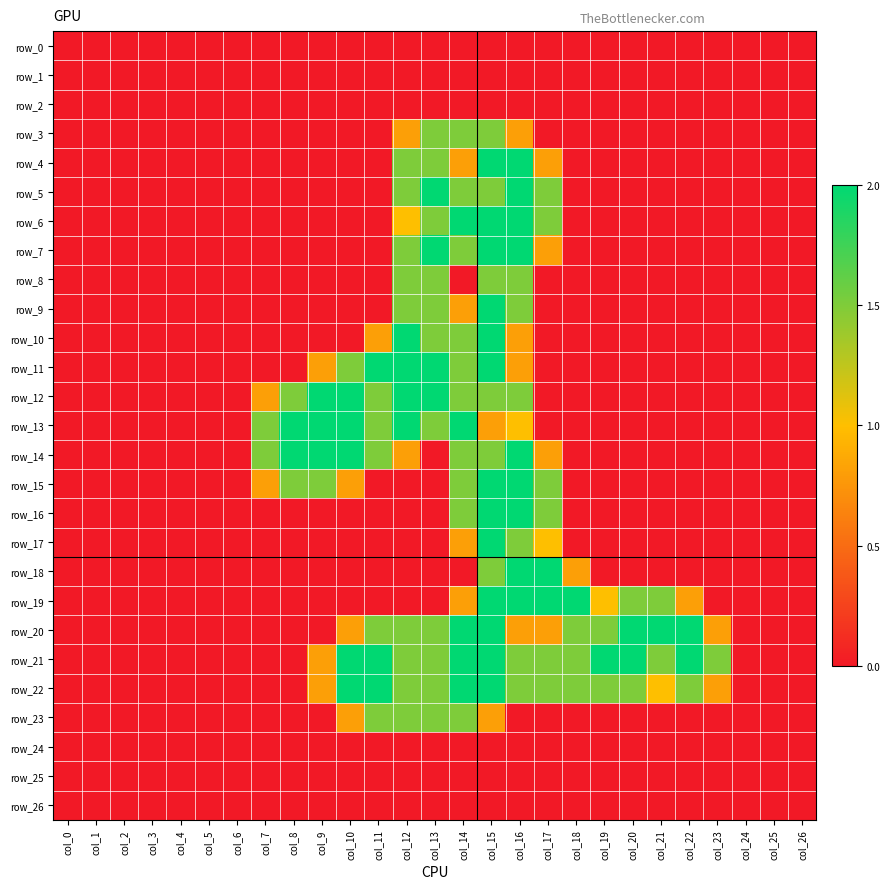

Reading left to right, list all the values displayed in this chart.

row_0: 0.0	0.0	0.0	0.0	0.0	0.0	0.0	0.0	0.0	0.0	0.0	0.0	0.0	0.0	0.0	0.0	0.0	0.0	0.0	0.0	0.0	0.0	0.0	0.0	0.0	0.0	0.0
row_1: 0.0	0.0	0.0	0.0	0.0	0.0	0.0	0.0	0.0	0.0	0.0	0.0	0.0	0.0	0.0	0.0	0.0	0.0	0.0	0.0	0.0	0.0	0.0	0.0	0.0	0.0	0.0
row_2: 0.0	0.0	0.0	0.0	0.0	0.0	0.0	0.0	0.0	0.0	0.0	0.0	0.0	0.0	0.0	0.0	0.0	0.0	0.0	0.0	0.0	0.0	0.0	0.0	0.0	0.0	0.0
row_3: 0.0	0.0	0.0	0.0	0.0	0.0	0.0	0.0	0.0	0.0	0.0	0.0	0.8	1.5	1.5	1.5	0.8	0.0	0.0	0.0	0.0	0.0	0.0	0.0	0.0	0.0	0.0
row_4: 0.0	0.0	0.0	0.0	0.0	0.0	0.0	0.0	0.0	0.0	0.0	0.0	1.5	1.5	0.8	2.0	2.0	0.8	0.0	0.0	0.0	0.0	0.0	0.0	0.0	0.0	0.0
row_5: 0.0	0.0	0.0	0.0	0.0	0.0	0.0	0.0	0.0	0.0	0.0	0.0	1.5	2.0	1.5	1.5	2.0	1.5	0.0	0.0	0.0	0.0	0.0	0.0	0.0	0.0	0.0
row_6: 0.0	0.0	0.0	0.0	0.0	0.0	0.0	0.0	0.0	0.0	0.0	0.0	1.0	1.5	2.0	2.0	2.0	1.5	0.0	0.0	0.0	0.0	0.0	0.0	0.0	0.0	0.0
row_7: 0.0	0.0	0.0	0.0	0.0	0.0	0.0	0.0	0.0	0.0	0.0	0.0	1.5	2.0	1.5	2.0	2.0	0.8	0.0	0.0	0.0	0.0	0.0	0.0	0.0	0.0	0.0
row_8: 0.0	0.0	0.0	0.0	0.0	0.0	0.0	0.0	0.0	0.0	0.0	0.0	1.5	1.5	0.0	1.5	1.5	0.0	0.0	0.0	0.0	0.0	0.0	0.0	0.0	0.0	0.0
row_9: 0.0	0.0	0.0	0.0	0.0	0.0	0.0	0.0	0.0	0.0	0.0	0.0	1.5	1.5	0.8	2.0	1.5	0.0	0.0	0.0	0.0	0.0	0.0	0.0	0.0	0.0	0.0
row_10: 0.0	0.0	0.0	0.0	0.0	0.0	0.0	0.0	0.0	0.0	0.0	0.8	2.0	1.5	1.5	2.0	0.8	0.0	0.0	0.0	0.0	0.0	0.0	0.0	0.0	0.0	0.0
row_11: 0.0	0.0	0.0	0.0	0.0	0.0	0.0	0.0	0.0	0.8	1.5	2.0	2.0	2.0	1.5	2.0	0.8	0.0	0.0	0.0	0.0	0.0	0.0	0.0	0.0	0.0	0.0
row_12: 0.0	0.0	0.0	0.0	0.0	0.0	0.0	0.8	1.5	2.0	2.0	1.5	2.0	2.0	1.5	1.5	1.5	0.0	0.0	0.0	0.0	0.0	0.0	0.0	0.0	0.0	0.0
row_13: 0.0	0.0	0.0	0.0	0.0	0.0	0.0	1.5	2.0	2.0	2.0	1.5	2.0	1.5	2.0	0.8	1.0	0.0	0.0	0.0	0.0	0.0	0.0	0.0	0.0	0.0	0.0
row_14: 0.0	0.0	0.0	0.0	0.0	0.0	0.0	1.5	2.0	2.0	2.0	1.5	0.8	0.0	1.5	1.5	2.0	0.8	0.0	0.0	0.0	0.0	0.0	0.0	0.0	0.0	0.0
row_15: 0.0	0.0	0.0	0.0	0.0	0.0	0.0	0.8	1.5	1.5	0.8	0.0	0.0	0.0	1.5	2.0	2.0	1.5	0.0	0.0	0.0	0.0	0.0	0.0	0.0	0.0	0.0
row_16: 0.0	0.0	0.0	0.0	0.0	0.0	0.0	0.0	0.0	0.0	0.0	0.0	0.0	0.0	1.5	2.0	2.0	1.5	0.0	0.0	0.0	0.0	0.0	0.0	0.0	0.0	0.0
row_17: 0.0	0.0	0.0	0.0	0.0	0.0	0.0	0.0	0.0	0.0	0.0	0.0	0.0	0.0	0.8	2.0	1.5	1.0	0.0	0.0	0.0	0.0	0.0	0.0	0.0	0.0	0.0
row_18: 0.0	0.0	0.0	0.0	0.0	0.0	0.0	0.0	0.0	0.0	0.0	0.0	0.0	0.0	0.0	1.5	2.0	2.0	0.8	0.0	0.0	0.0	0.0	0.0	0.0	0.0	0.0
row_19: 0.0	0.0	0.0	0.0	0.0	0.0	0.0	0.0	0.0	0.0	0.0	0.0	0.0	0.0	0.8	2.0	2.0	2.0	2.0	1.0	1.5	1.5	0.8	0.0	0.0	0.0	0.0
row_20: 0.0	0.0	0.0	0.0	0.0	0.0	0.0	0.0	0.0	0.0	0.8	1.5	1.5	1.5	2.0	2.0	0.8	0.8	1.5	1.5	2.0	2.0	2.0	0.8	0.0	0.0	0.0
row_21: 0.0	0.0	0.0	0.0	0.0	0.0	0.0	0.0	0.0	0.8	2.0	2.0	1.5	1.5	2.0	2.0	1.5	1.5	1.5	2.0	2.0	1.5	2.0	1.5	0.0	0.0	0.0
row_22: 0.0	0.0	0.0	0.0	0.0	0.0	0.0	0.0	0.0	0.8	2.0	2.0	1.5	1.5	2.0	2.0	1.5	1.5	1.5	1.5	1.5	1.0	1.5	0.8	0.0	0.0	0.0
row_23: 0.0	0.0	0.0	0.0	0.0	0.0	0.0	0.0	0.0	0.0	0.8	1.5	1.5	1.5	1.5	0.8	0.0	0.0	0.0	0.0	0.0	0.0	0.0	0.0	0.0	0.0	0.0
row_24: 0.0	0.0	0.0	0.0	0.0	0.0	0.0	0.0	0.0	0.0	0.0	0.0	0.0	0.0	0.0	0.0	0.0	0.0	0.0	0.0	0.0	0.0	0.0	0.0	0.0	0.0	0.0
row_25: 0.0	0.0	0.0	0.0	0.0	0.0	0.0	0.0	0.0	0.0	0.0	0.0	0.0	0.0	0.0	0.0	0.0	0.0	0.0	0.0	0.0	0.0	0.0	0.0	0.0	0.0	0.0
row_26: 0.0	0.0	0.0	0.0	0.0	0.0	0.0	0.0	0.0	0.0	0.0	0.0	0.0	0.0	0.0	0.0	0.0	0.0	0.0	0.0	0.0	0.0	0.0	0.0	0.0	0.0	0.0